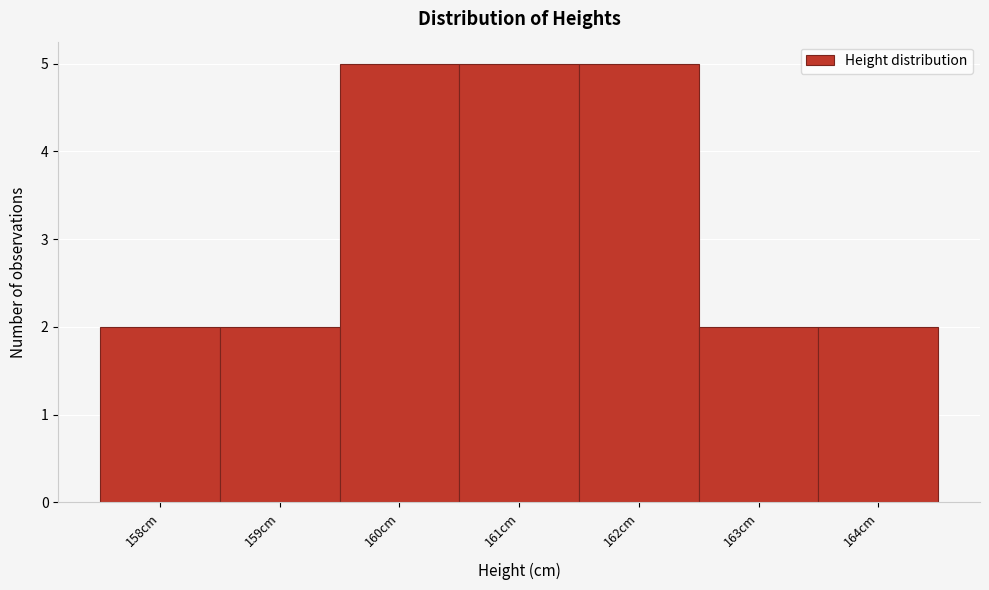

Reading left to right, list every bar in this chart as the range it spans on the x-axis followed by its height. The values are not printed on the chart, so give them approximately, as read against the axis.

157.5 to 158.5: 2
158.5 to 159.5: 2
159.5 to 160.5: 5
160.5 to 161.5: 5
161.5 to 162.5: 5
162.5 to 163.5: 2
163.5 to 164.5: 2